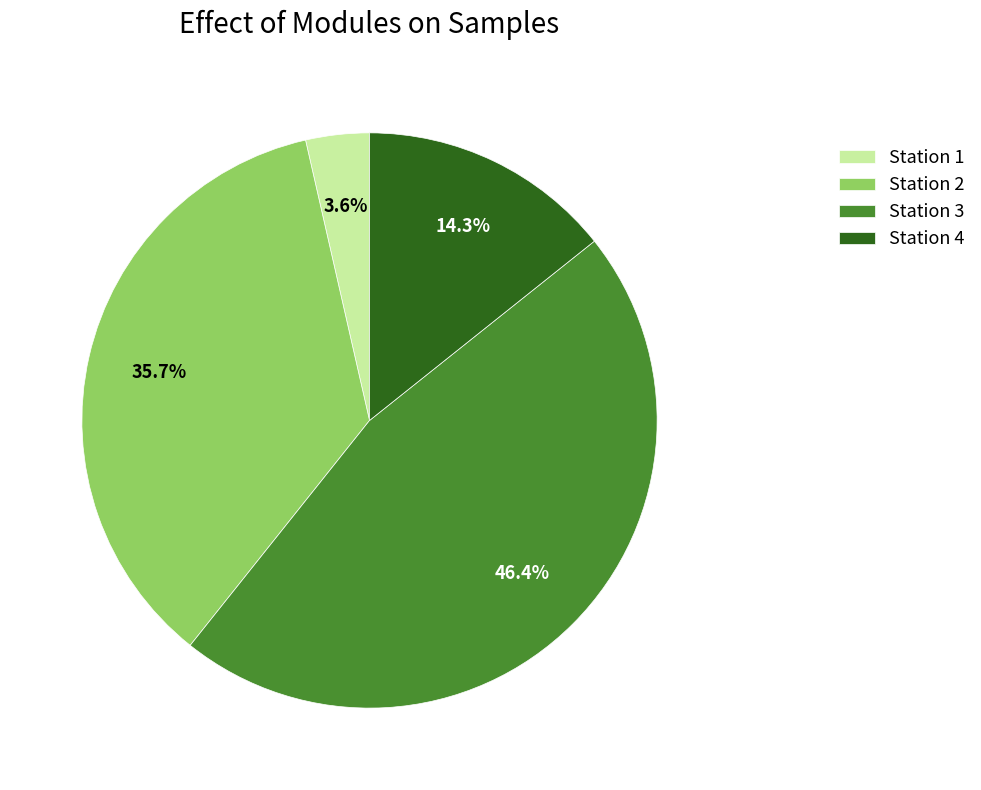

Between Station 1 and Station 2, which is larger?

Station 2